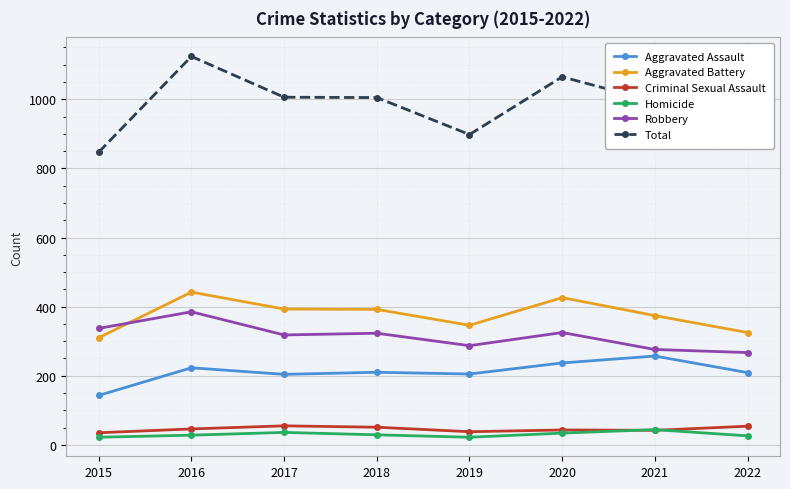

True or false: Robbery has a value of 318 at 2017.

True